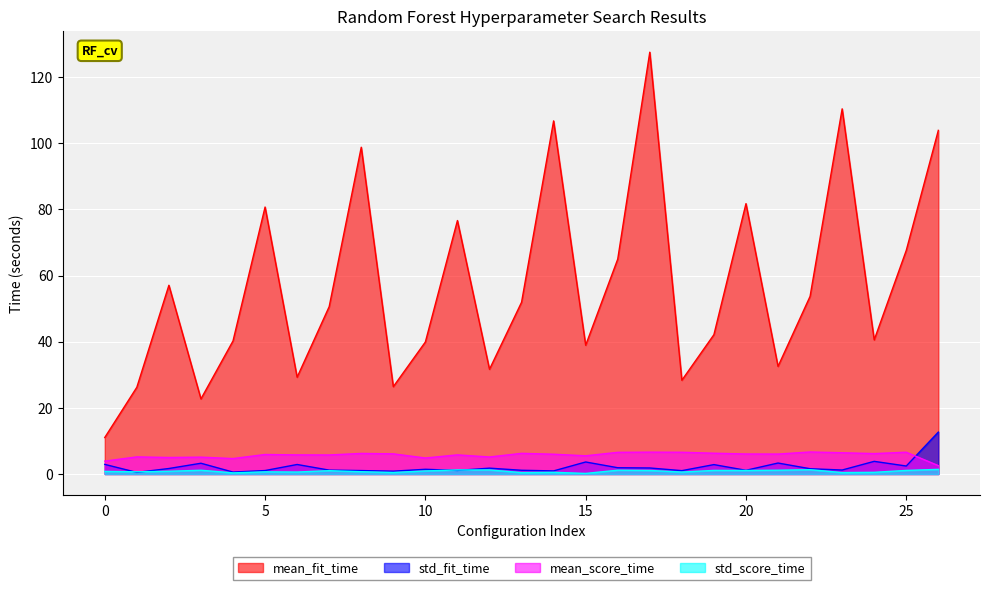

True or false: mean_fit_time has more than 1 points higher than both neighbors.

True